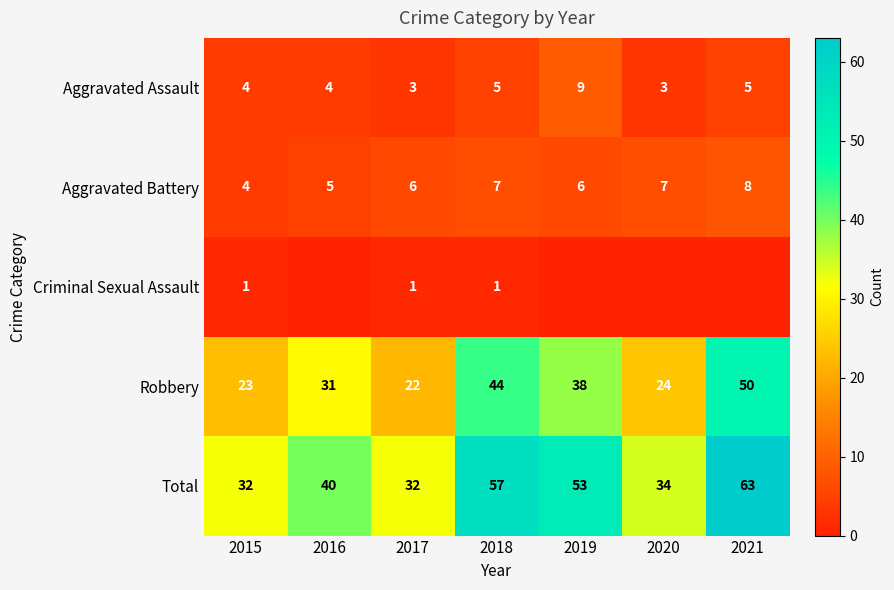

How many categories are shown in the chart?

7